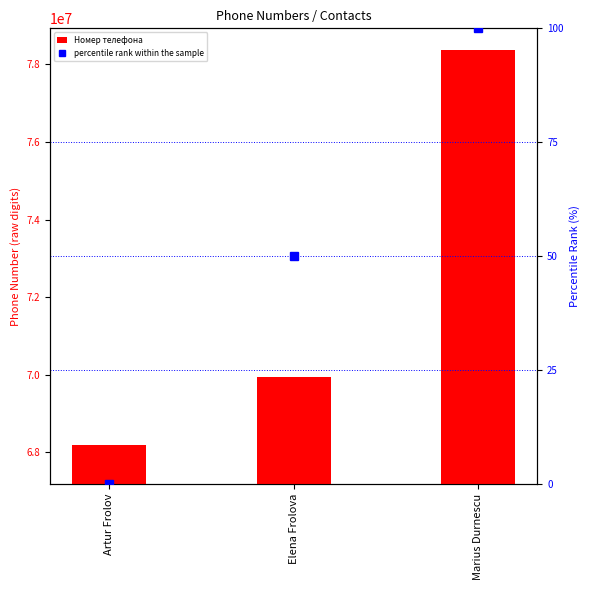

Is it true that percentile rank within the sample equals 26 at Elena Frolova?

False